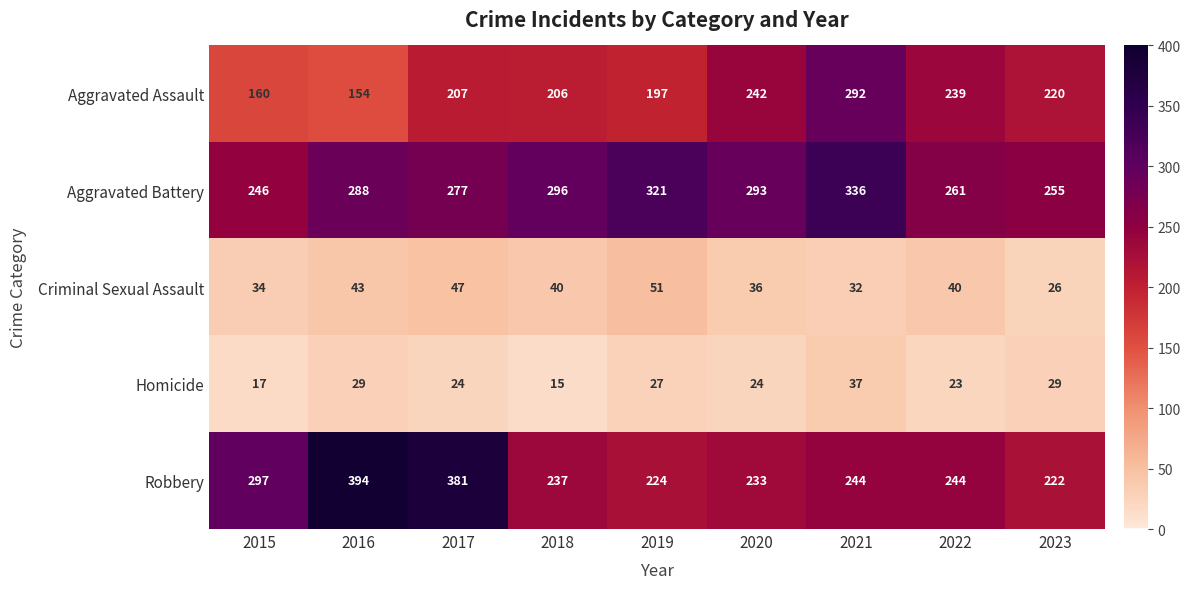

At which category is the sum across all series the highest?

2021